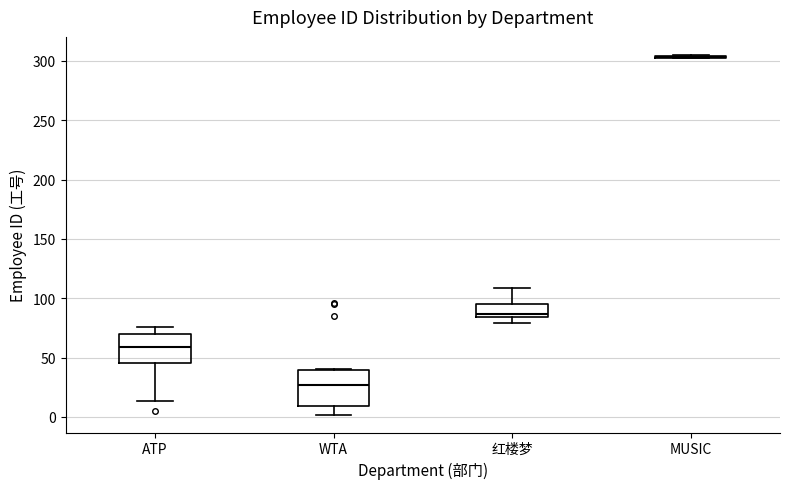

Which box is the tallest, from its lower edge to its upper edge?

WTA